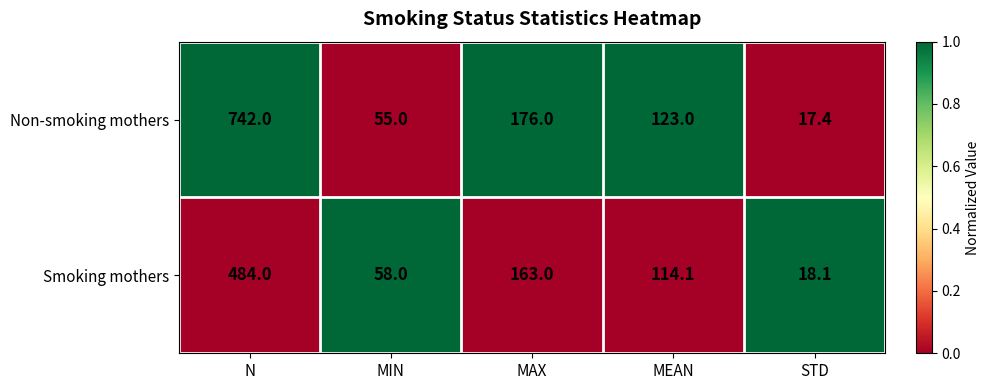

At which category does the chart reach its peak across all series?

N